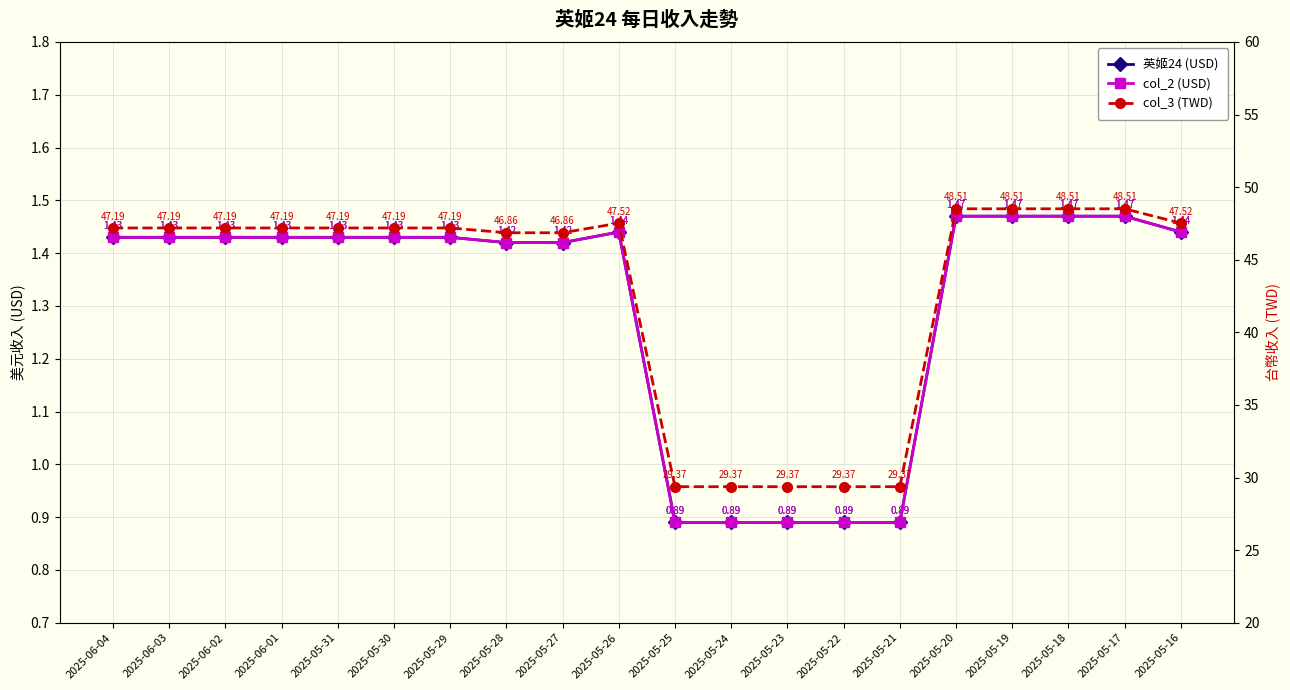

Does the chart display data point markers on the line(s)?

Yes